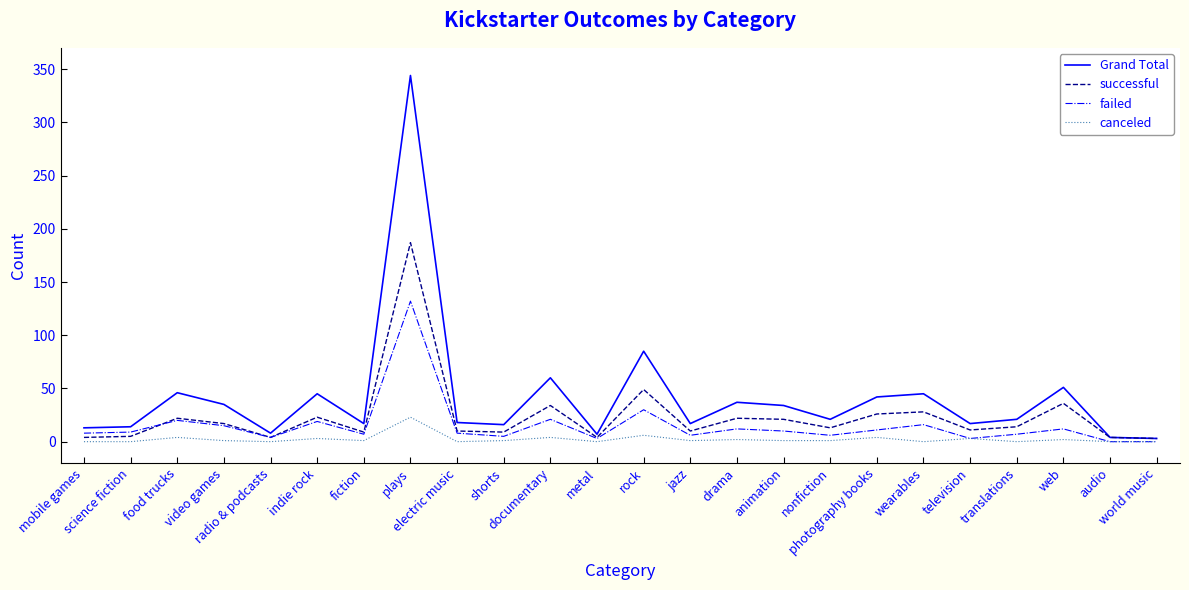

Does the chart display data point markers on the line(s)?

No